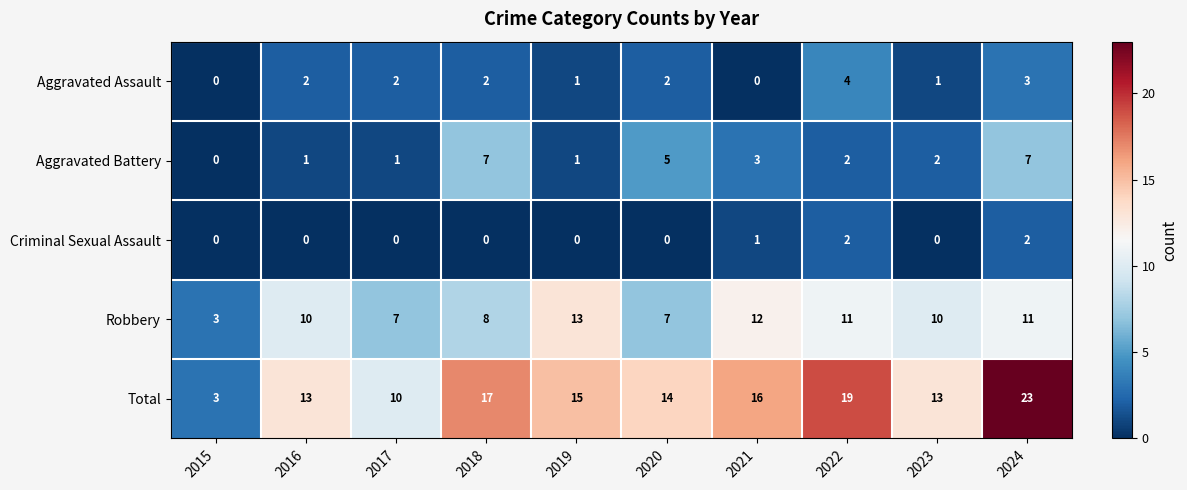

What is the average value of the Total series?

14